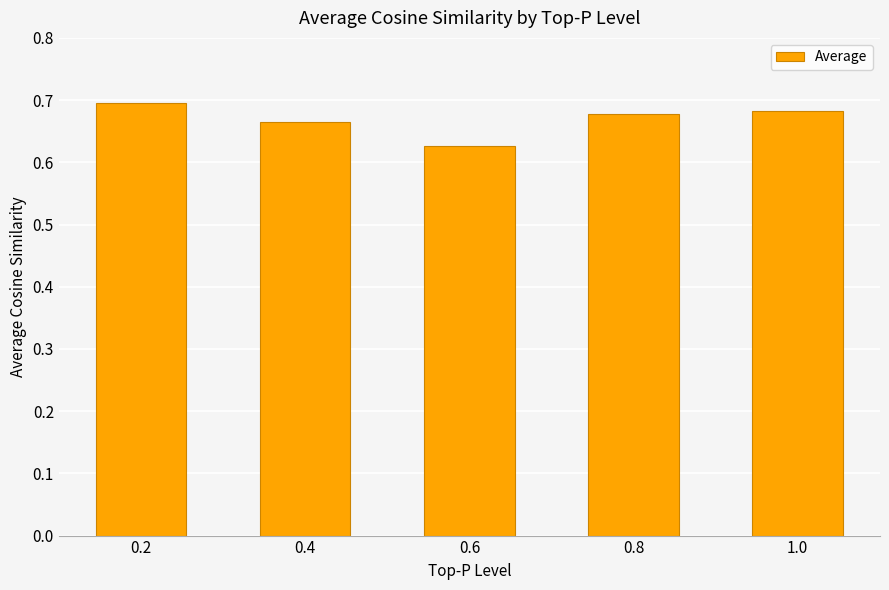

The value at 0.4 is 0.7. True or false?

True